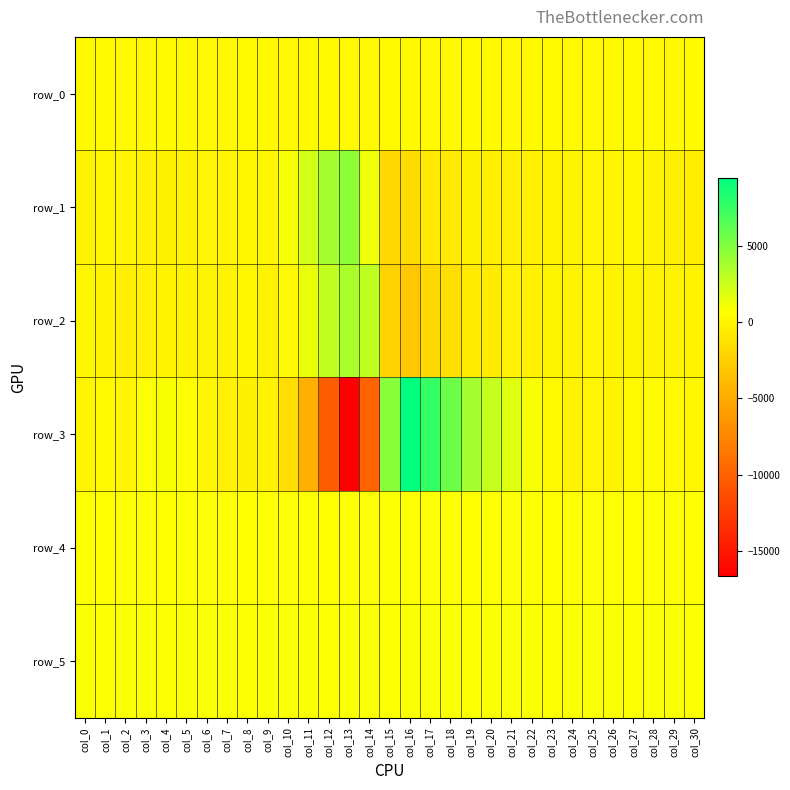

How many series are shown in this chart?

6